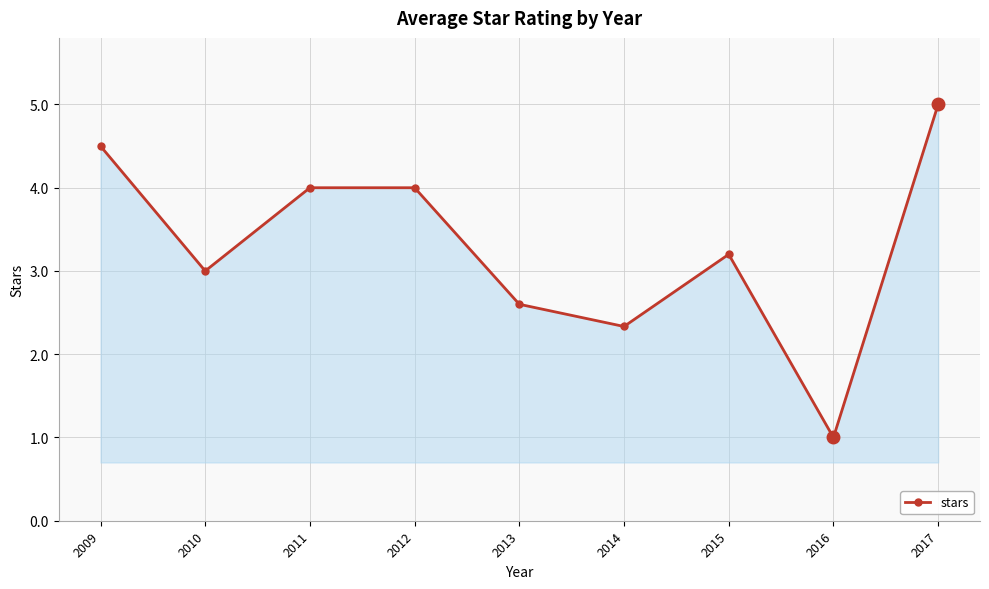

How many points are lower than both their immediate neighbors (excluding endpoints)?

3